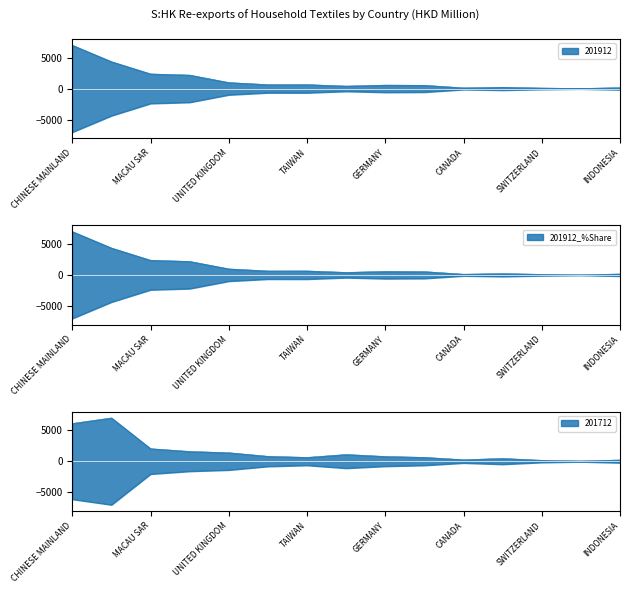

At TAIWAN, list the series in order from largest to smallest.

201912_%Share, 201912, 201712